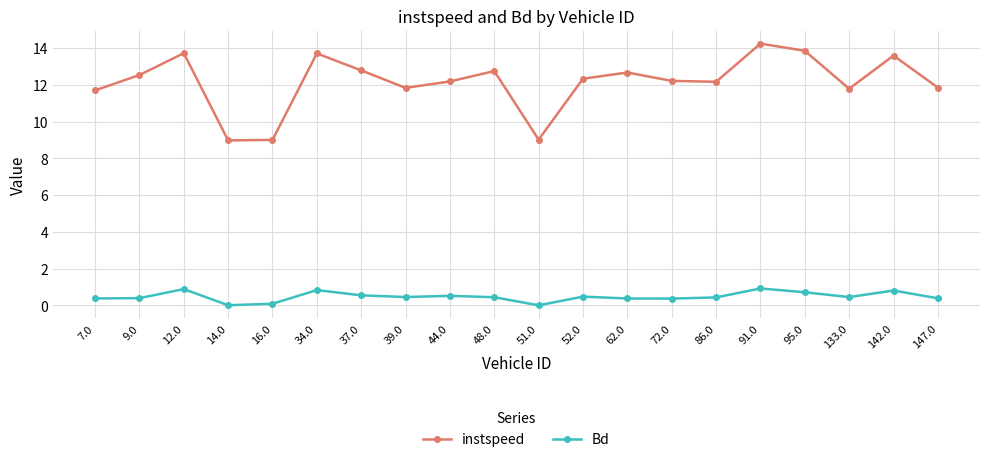

Rank the series at 48.0 from lowest to highest value.

Bd, instspeed